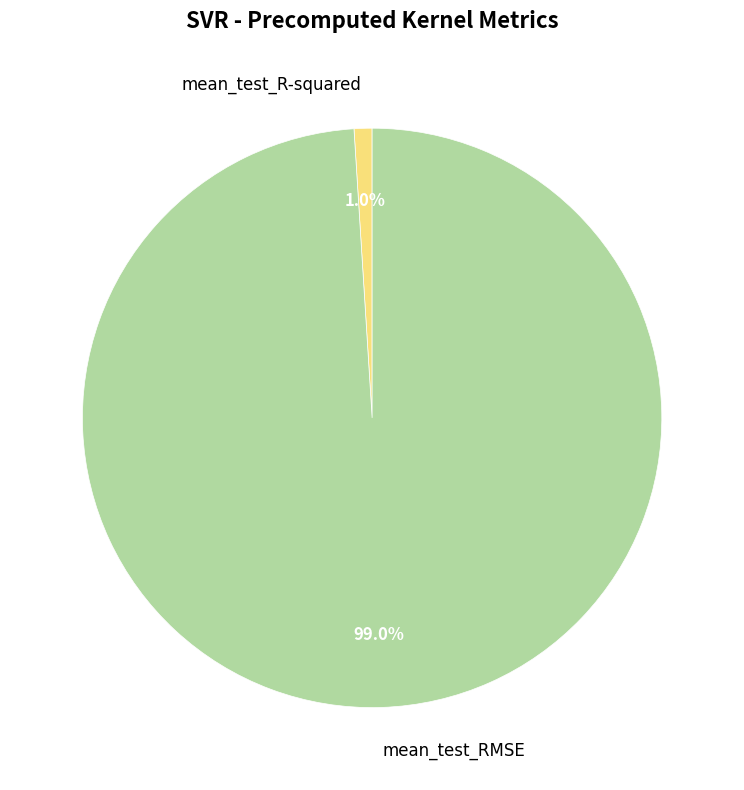

Rank the categories by value from lowest to highest.

mean_test_R-squared, mean_test_RMSE